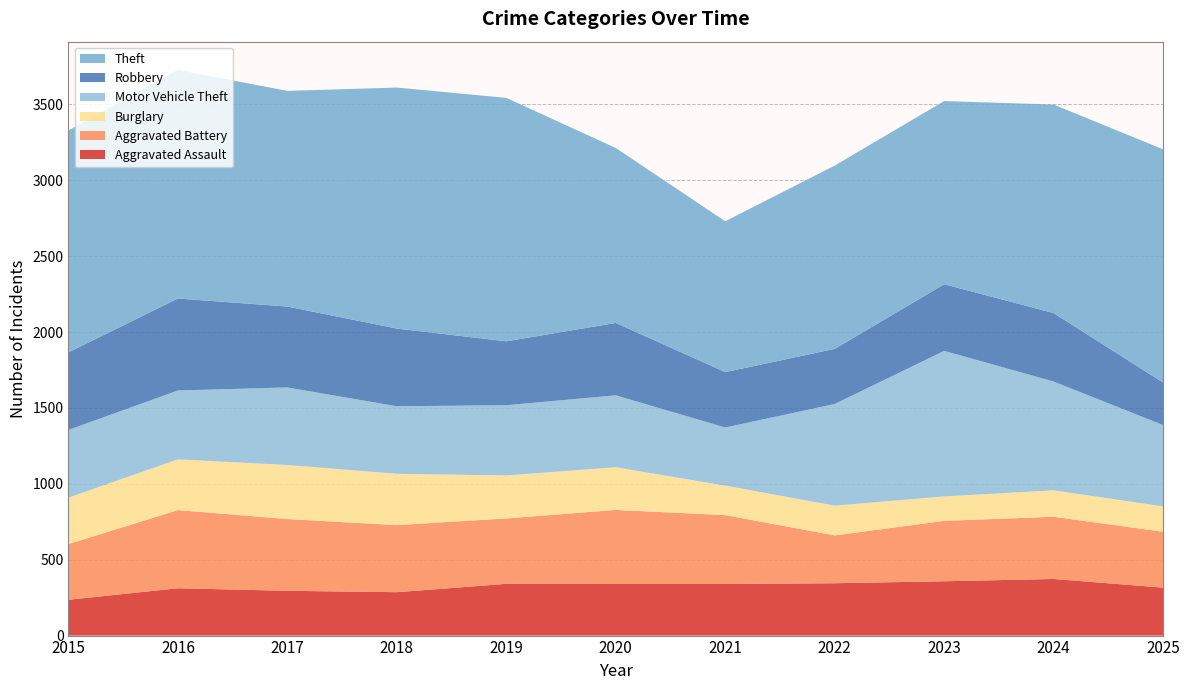

Reading left to right, list all the values displayed in this chart.

Aggravated Assault: 236	312	295	286	341	340	340	345	358	373	316
Aggravated Battery: 367	515	473	442	431	488	454	315	398	410	368
Burglary: 306	334	356	338	283	281	194	196	161	174	167
Motor Vehicle Theft: 446	454	511	445	463	474	383	670	959	717	536
Robbery: 511	606	533	512	421	477	365	363	439	451	280
Theft: 1462	1506	1421	1588	1604	1153	994	1208	1207	1374	1537